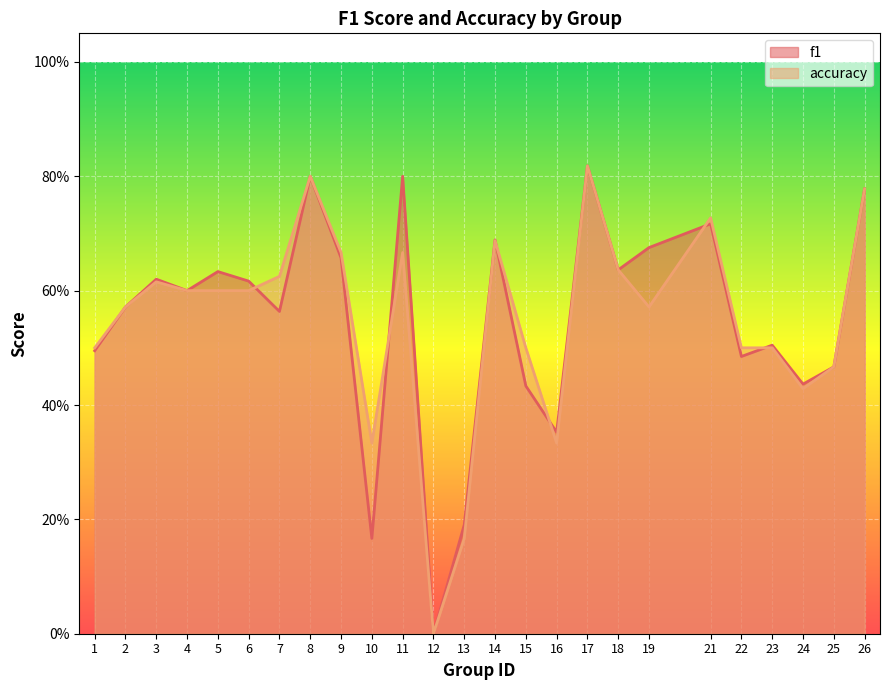

At which category does f1 reach its first local valley?

4